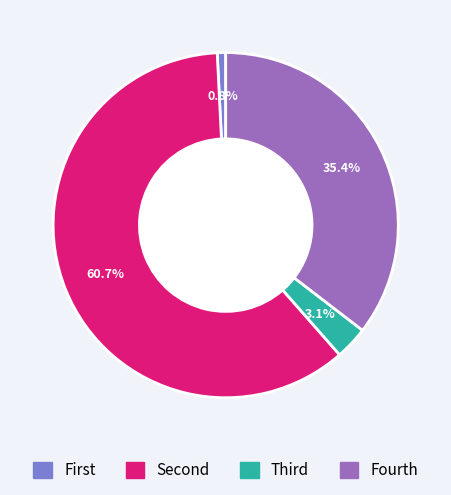

Does any single category account for the majority?

Yes